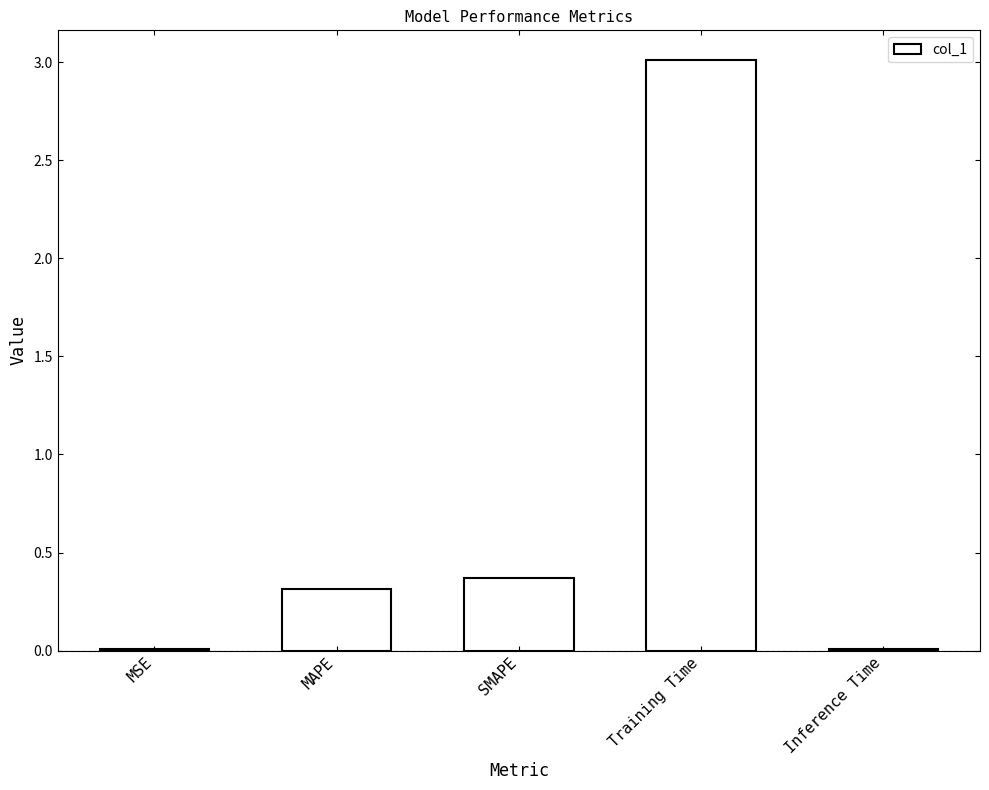

Are the bars horizontal?

No